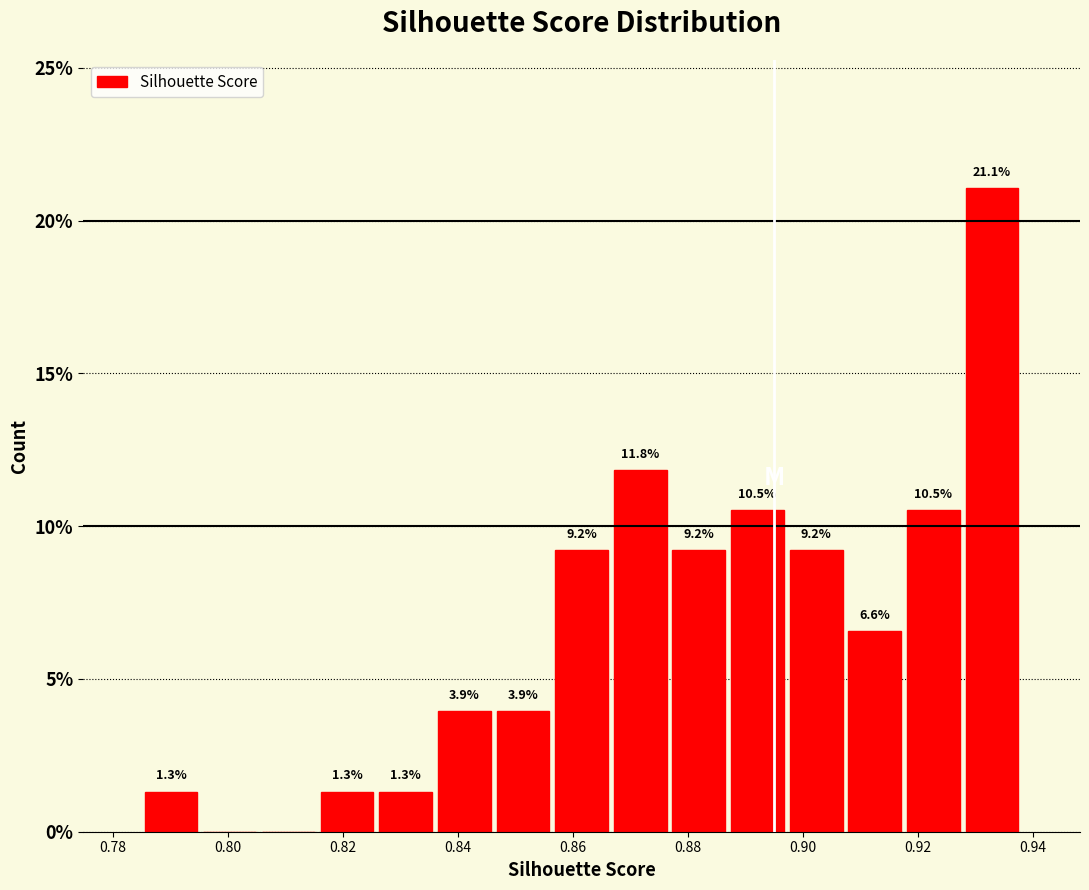

Over which range of the x-axis is the bar tallest?

0.928 to 0.938